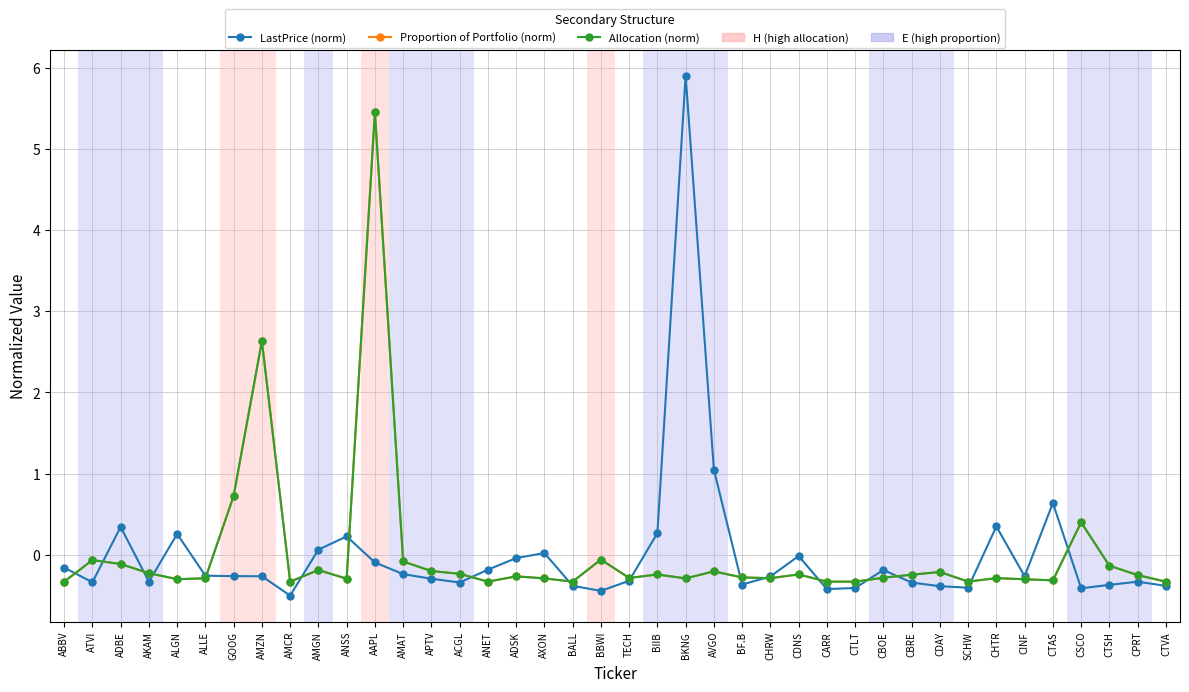

Reading left to right, what are all the values shown in this chart?

LastPrice (norm): -0.2	-0.3	0.3	-0.3	0.3	-0.3	-0.3	-0.3	-0.5	0.1	0.2	-0.1	-0.2	-0.3	-0.3	-0.2	-0.0	0.0	-0.4	-0.4	-0.3	0.3	5.9	1.0	-0.4	-0.3	-0.0	-0.4	-0.4	-0.2	-0.3	-0.4	-0.4	0.3	-0.3	0.6	-0.4	-0.4	-0.3	-0.4
Proportion of Portfolio (norm): -0.3	-0.1	-0.1	-0.2	-0.3	-0.3	0.7	2.6	-0.3	-0.2	-0.3	5.5	-0.1	-0.2	-0.2	-0.3	-0.3	-0.3	-0.3	-0.1	-0.3	-0.2	-0.3	-0.2	-0.3	-0.3	-0.2	-0.3	-0.3	-0.3	-0.2	-0.2	-0.3	-0.3	-0.3	-0.3	0.4	-0.1	-0.3	-0.3
Allocation (norm): -0.3	-0.1	-0.1	-0.2	-0.3	-0.3	0.7	2.6	-0.3	-0.2	-0.3	5.5	-0.1	-0.2	-0.2	-0.3	-0.3	-0.3	-0.3	-0.1	-0.3	-0.2	-0.3	-0.2	-0.3	-0.3	-0.2	-0.3	-0.3	-0.3	-0.2	-0.2	-0.3	-0.3	-0.3	-0.3	0.4	-0.1	-0.3	-0.3